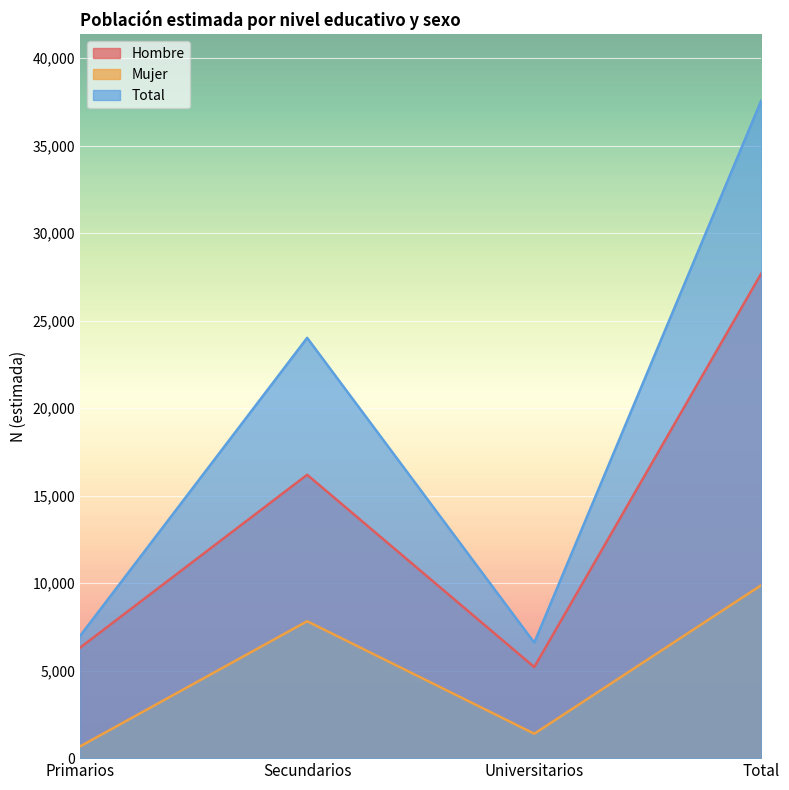

Read the Hombre value at Primarios, to the nearest 100.

6300